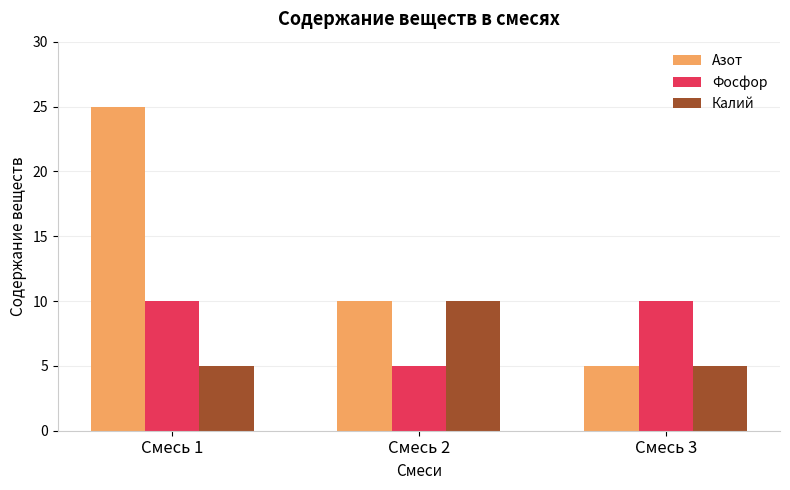

At Смесь 1, list the series in order from smallest to largest.

Калий, Фосфор, Азот